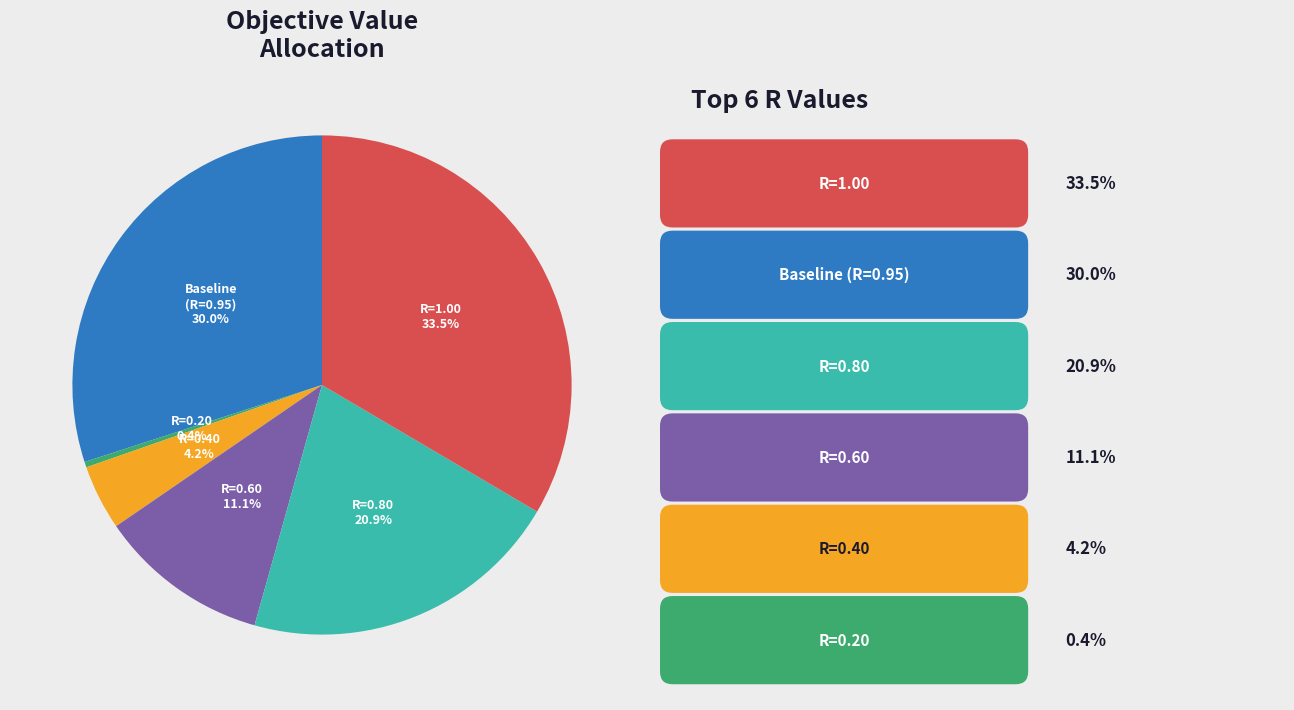

What is the ratio of the value at R=1.00 to the value at R=0.80?

1.6